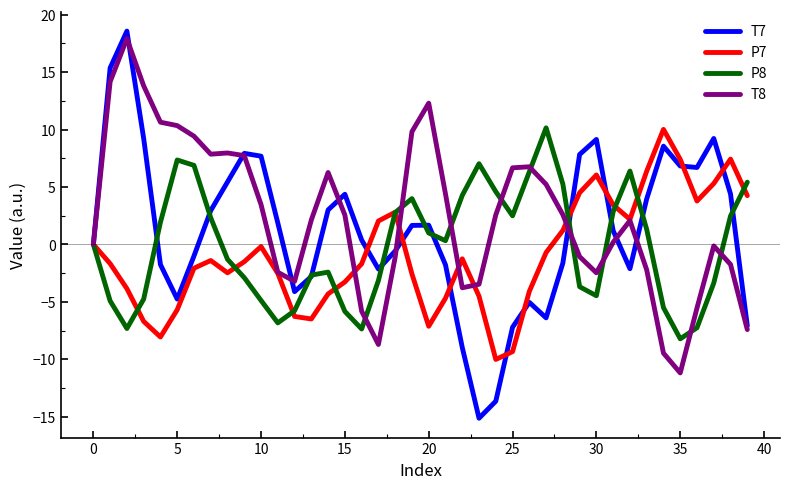

Which series has the largest range (max minus min)?

T7